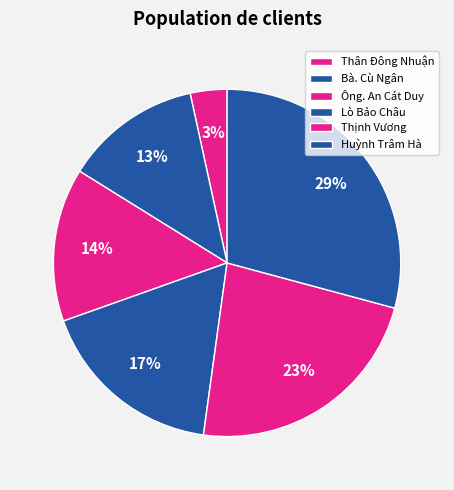

How many slices are in this pie chart?

6